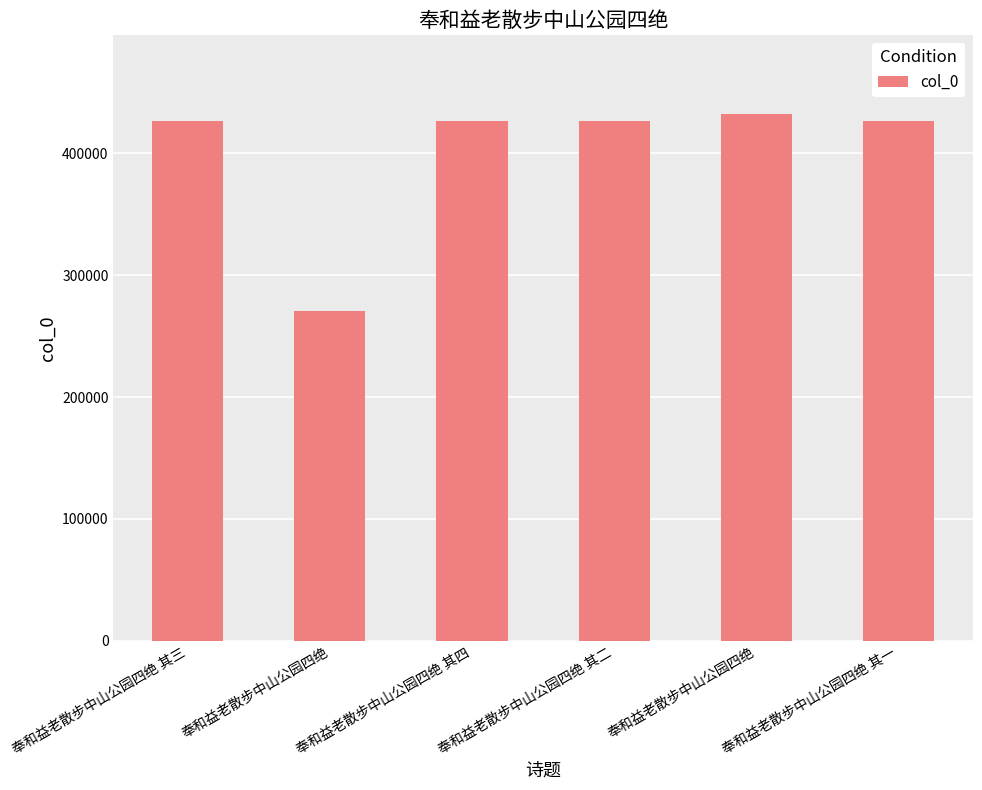

Reading left to right, transcribe all the data shown in this chart.

426438	270169	426439	426437	431952	426436